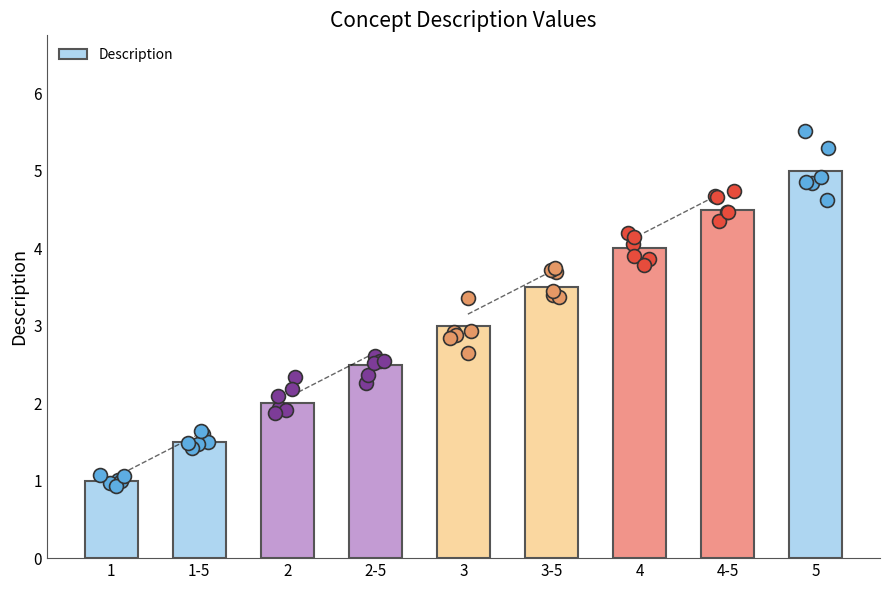

What is the ratio of the value at 3 to the value at 5?

0.6